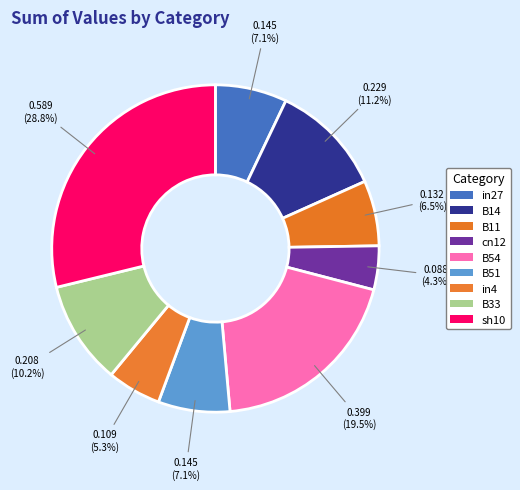

To the nearest percent, what percentage of the pie is in27?

7%